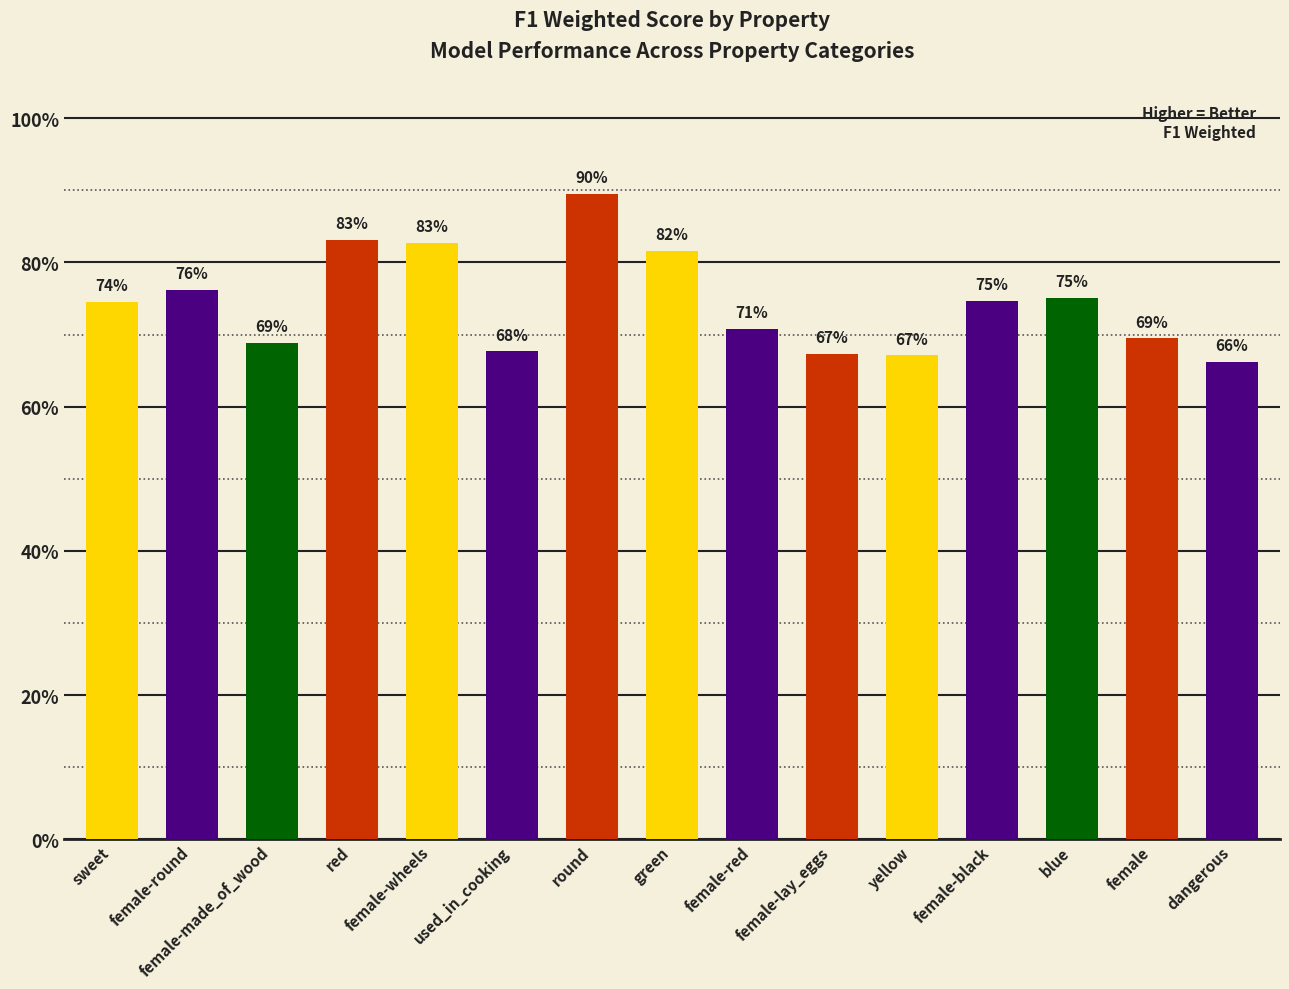

The chart shows a value of 0.7 at dangerous. True or false?

True